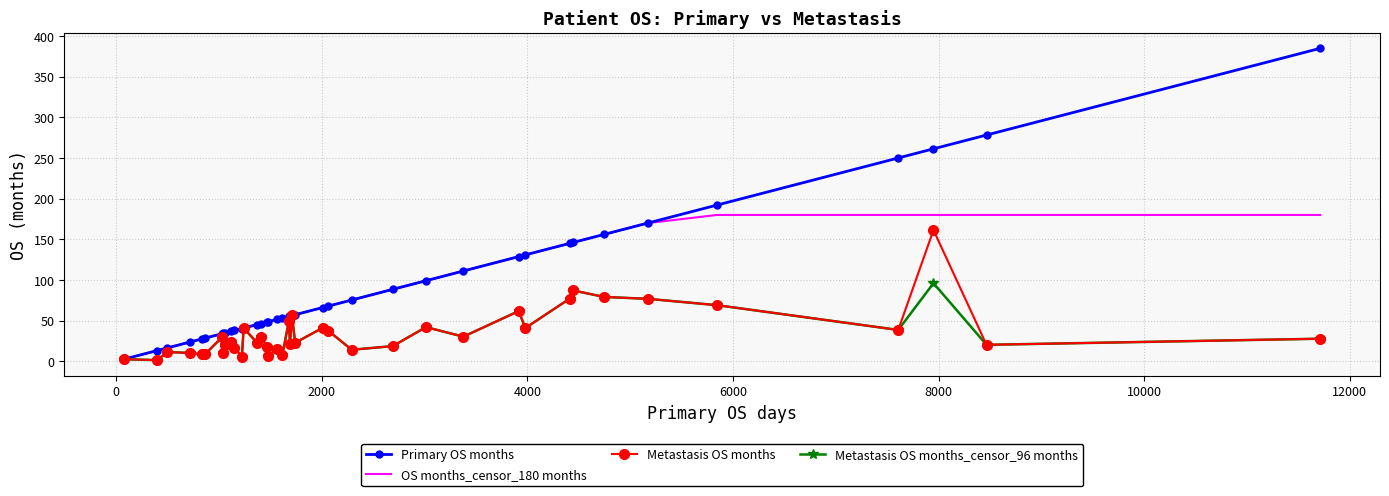

At how many categories does at least one series exceed 104?

12